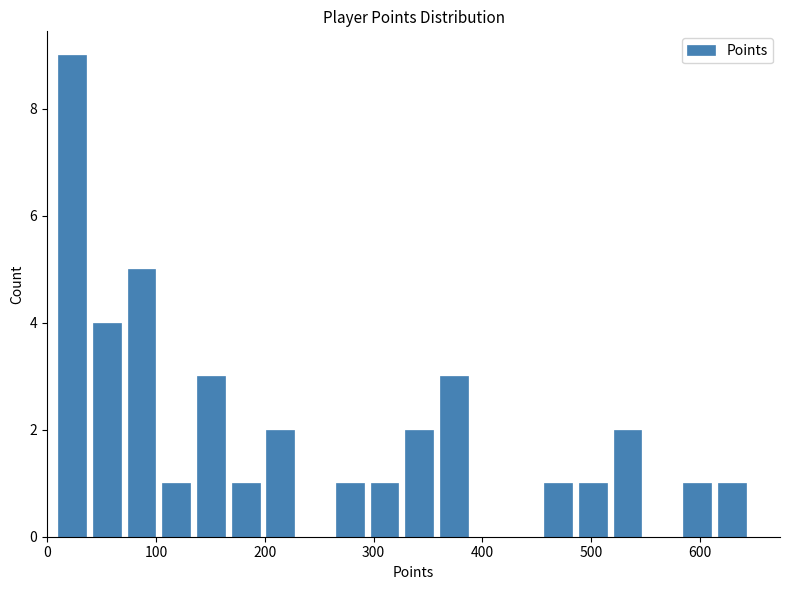

Around what value on the x-axis is the tallest bar? Give the approximate position of its centre, as read against the axis.

20